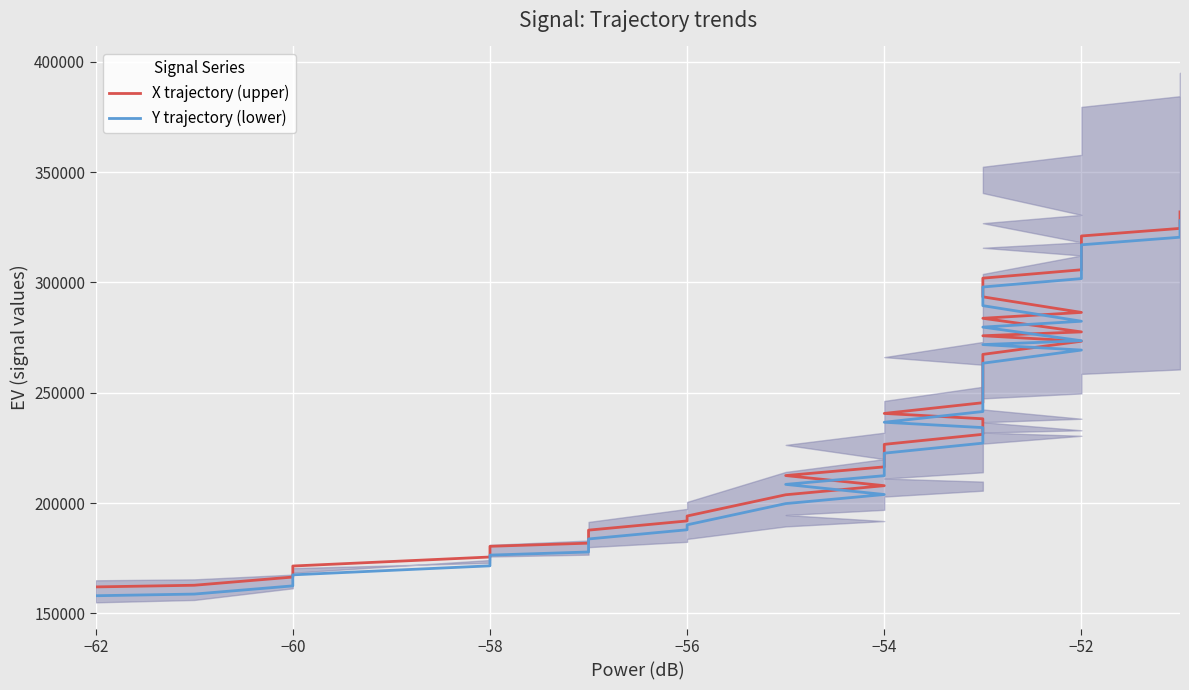

Which series has the widest spread of values?

X trajectory (upper)